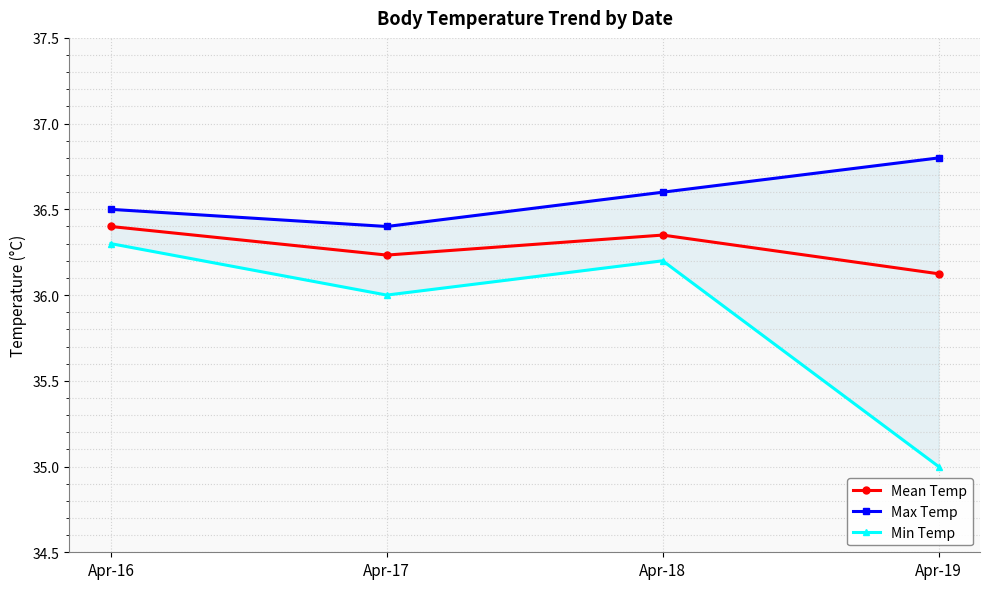

List the labels in order of Max Temp value, largest first.

Apr-19, Apr-18, Apr-16, Apr-17